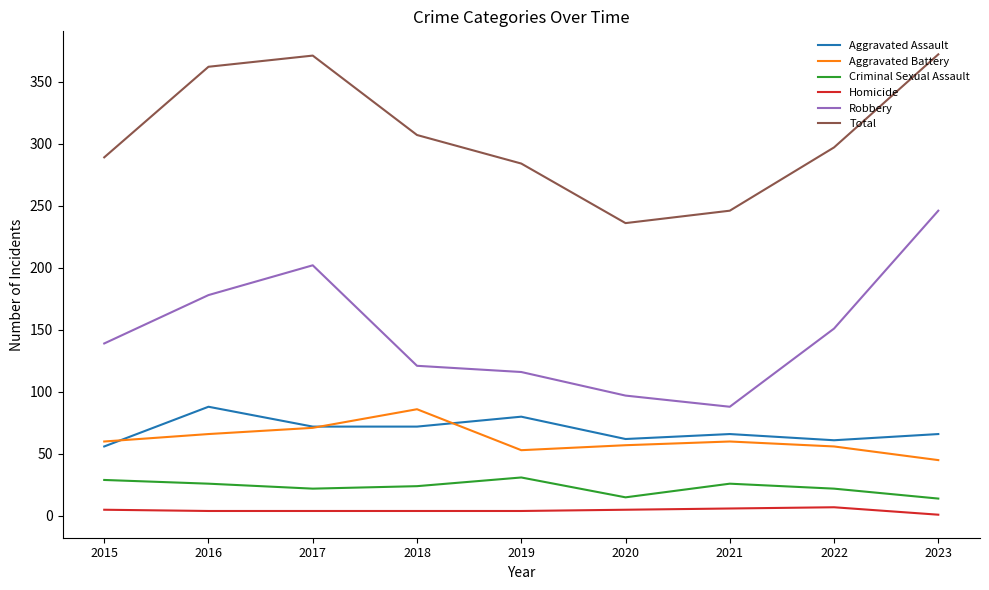

What are all the series names shown in the legend?

Aggravated Assault, Aggravated Battery, Criminal Sexual Assault, Homicide, Robbery, Total